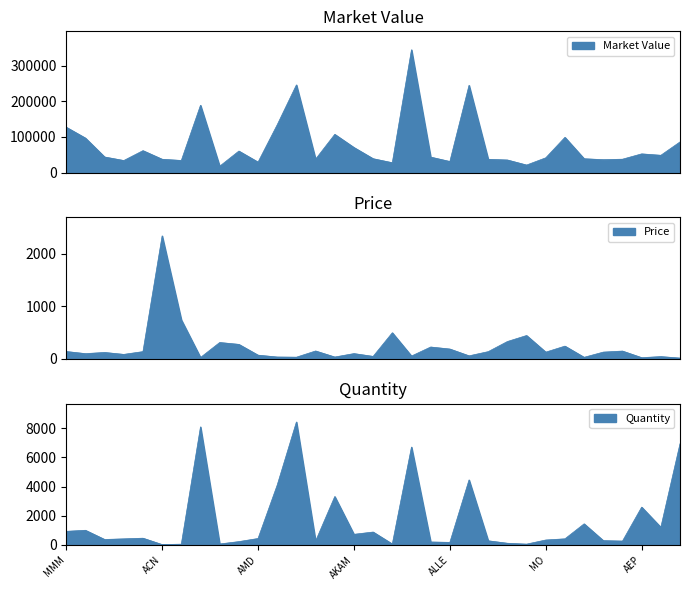

Reading right to left, extract all data points from this chart.

Market Value: 86135.3	48625.3	52586.3	37644.8	36312.5	38952.0	98974.8	41523.9	21240.0	35419.7	37365.9	244944.7	31215.2	43517.4	344757.7	27741.8	39017.7	70506.6	107390.9	37775.4	246097.6	134315.6	29455.6	60477.8	17933.5	189012.0	34094.7	37478.7	61629.8	33930.7	43846.3	96895.8	127352.9
Price: 12.4	40.4	20.3	145.9	126.1	27.1	240.2	125.5	442.5	328.0	134.9	55.0	184.7	223.2	51.4	495.4	44.5	97.8	32.4	147.6	29.2	32.7	67.9	273.7	309.2	23.4	741.2	2342.4	135.4	82.8	119.5	97.1	137.5
Quantity: 6938.0	1203.0	2586.0	258.0	288.0	1440.0	412.0	331.0	48.0	108.0	277.0	4453.0	169.0	195.0	6708.0	56.0	877.0	721.0	3313.0	256.0	8428.0	4105.0	434.0	221.0	58.0	8093.0	46.0	16.0	455.0	410.0	367.0	998.0	926.0